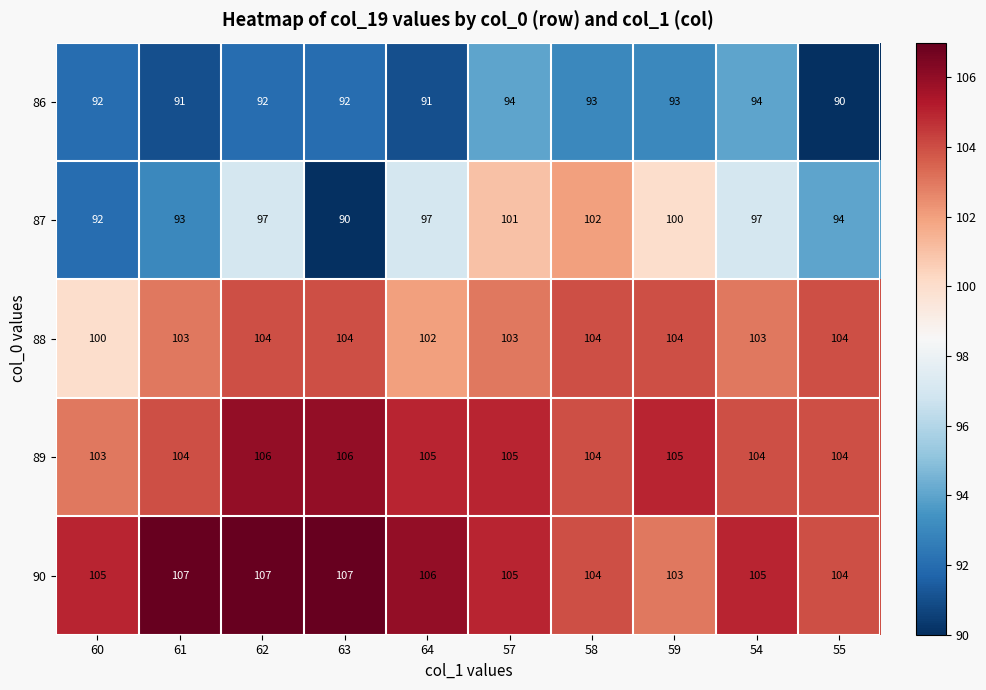

How many data points does each series have?

10